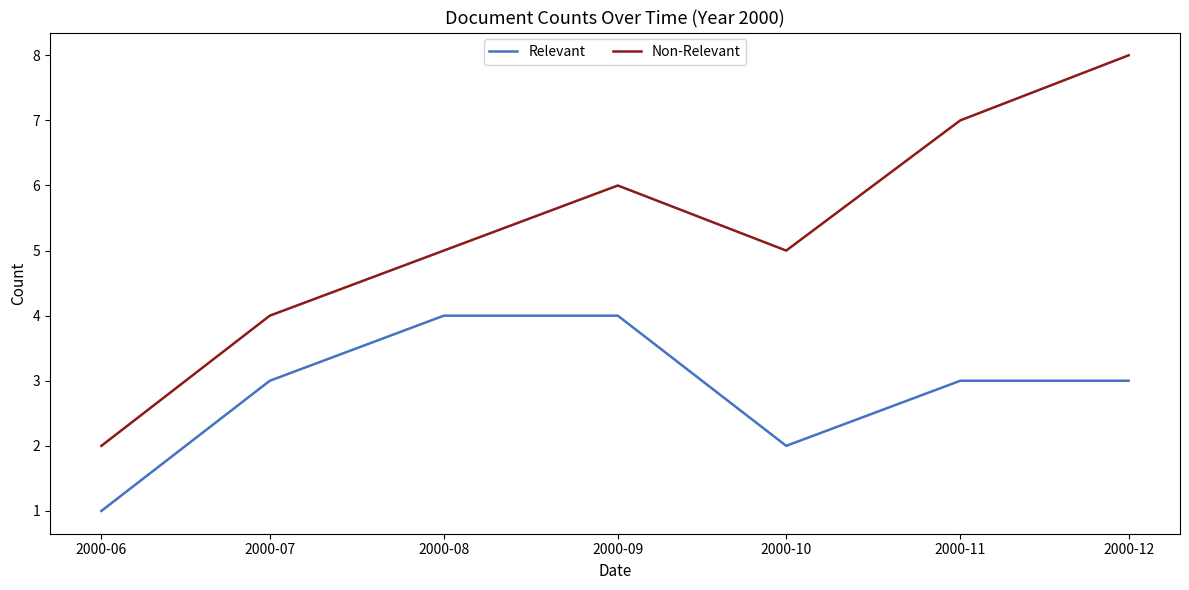

How many interior local peaks does the Non-Relevant series have?

1